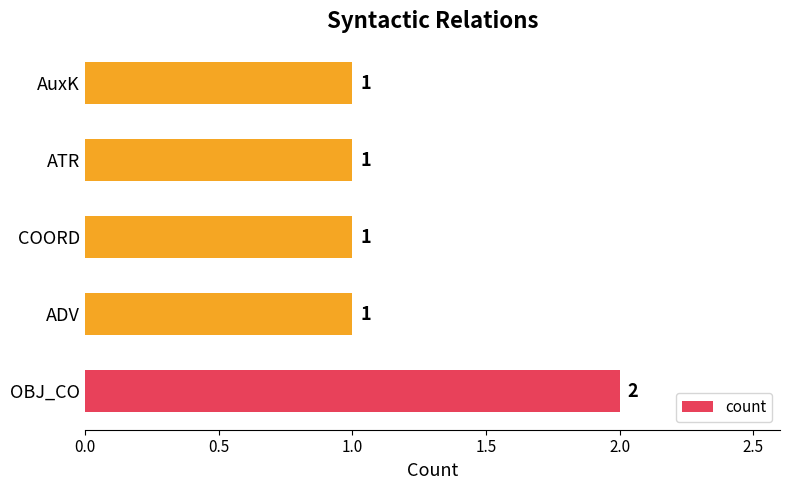

What is the sum of all values?

6